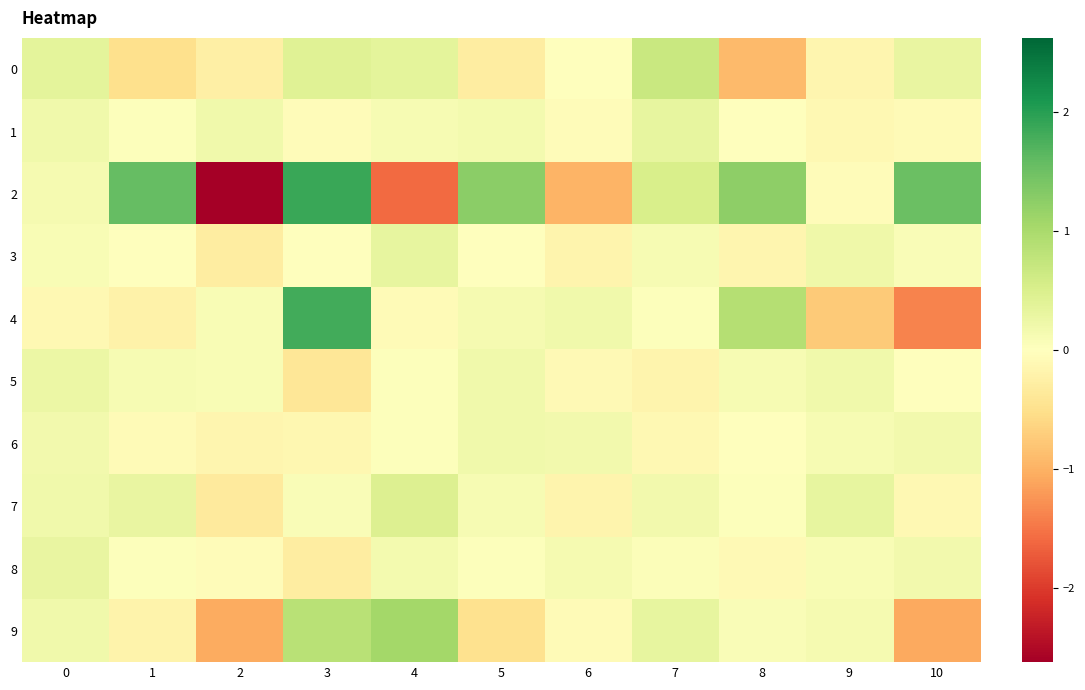

What is the difference between the highest and lowest values at 7?

0.9